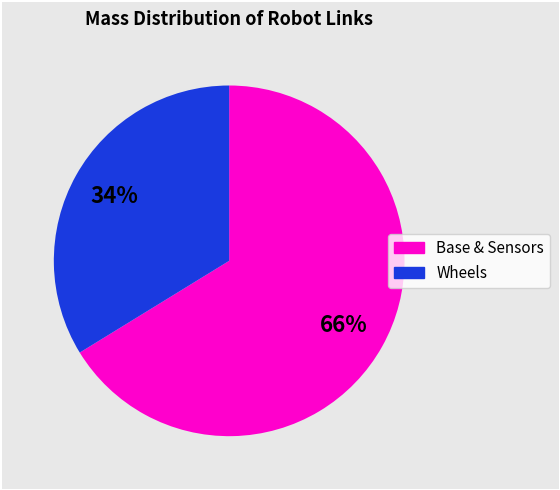

To the nearest percent, what is the difference between the largest and smallest slice percentages?

32%